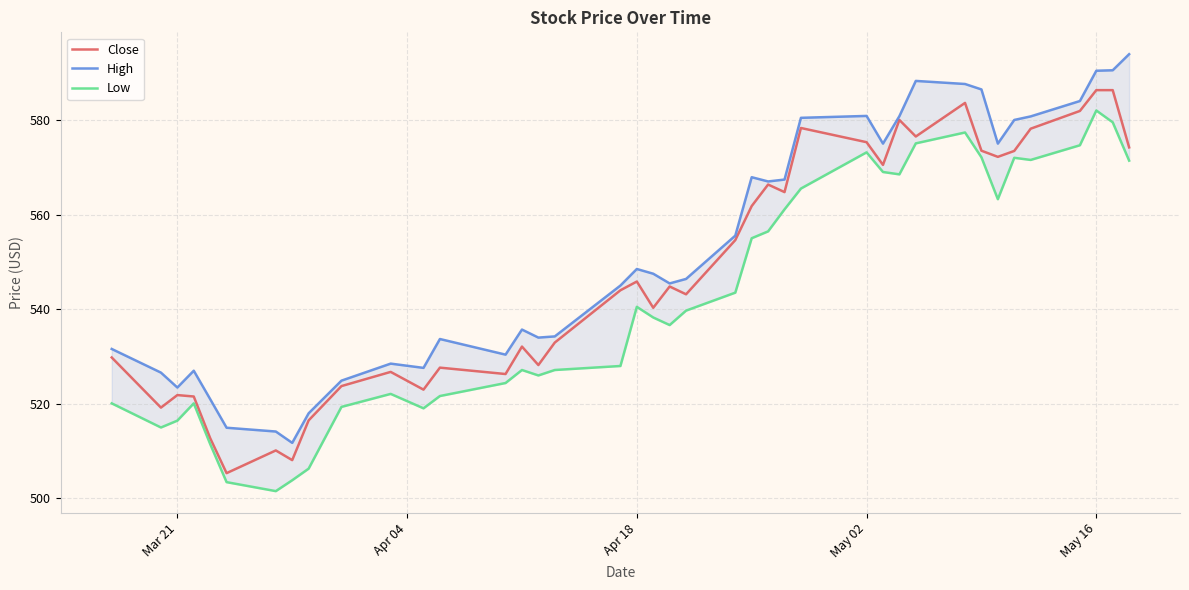

Rank the series by their average value, from lowest to highest.

Low, Close, High